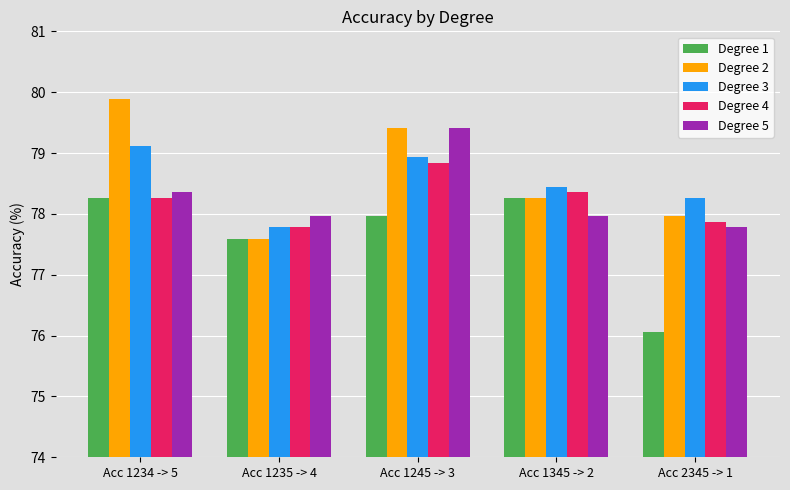

True or false: Degree 4 has a value of 48.9 at Acc 1345 -> 2.

False